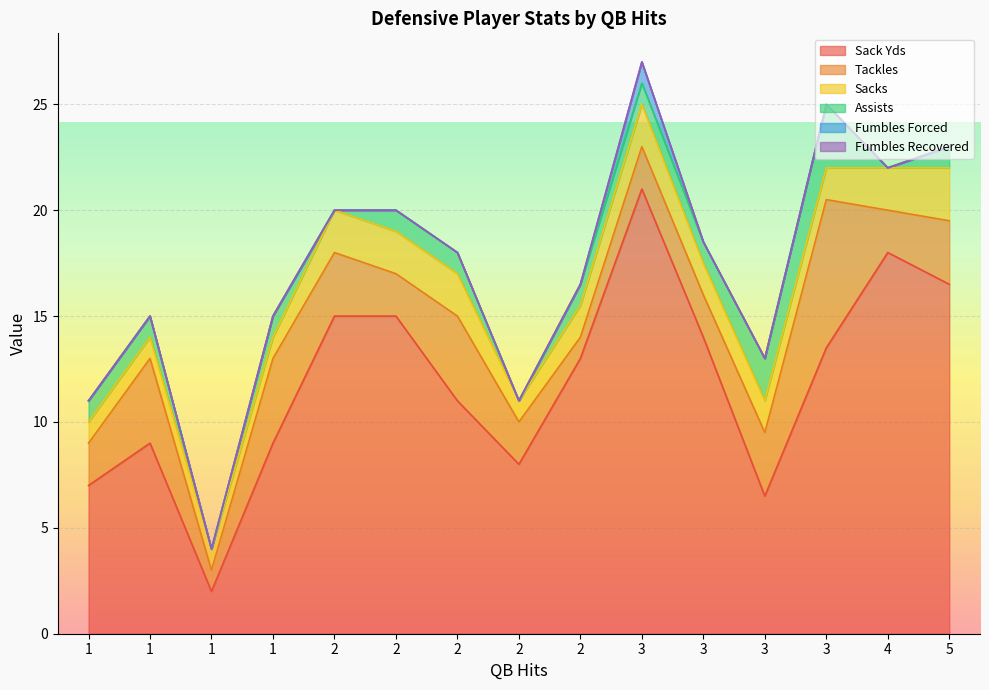

The value of Sack Yds at 2 is 11.0. True or false?

True